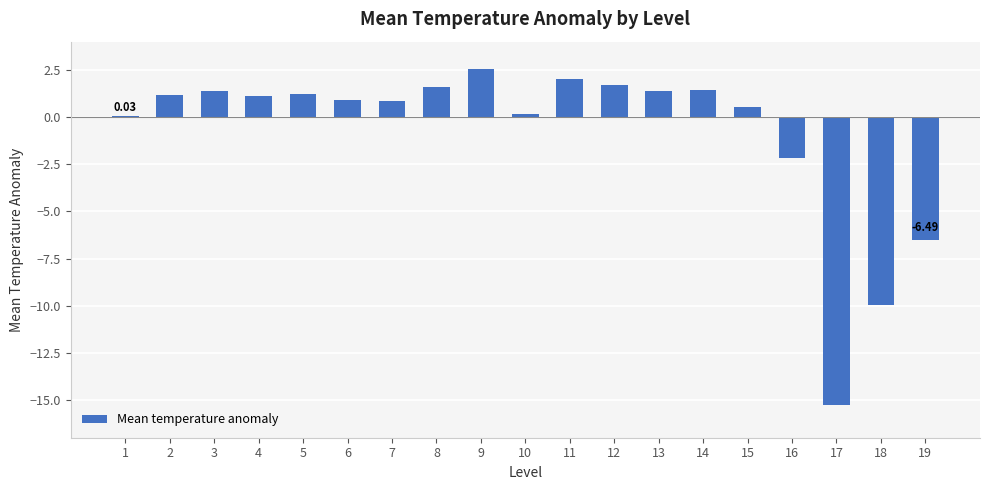

The chart shows a value of -2.9 at 16. True or false?

False